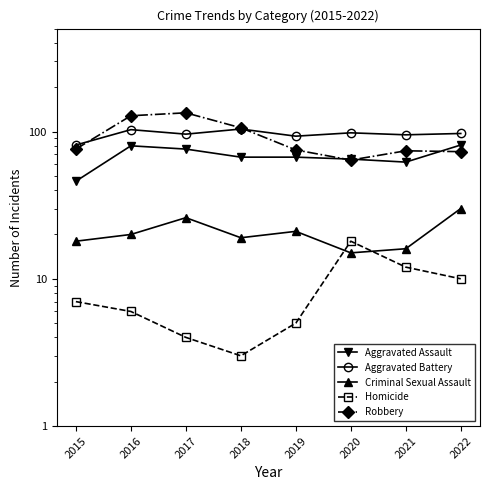

What is the spread (max minus min) of values at 2018?

103